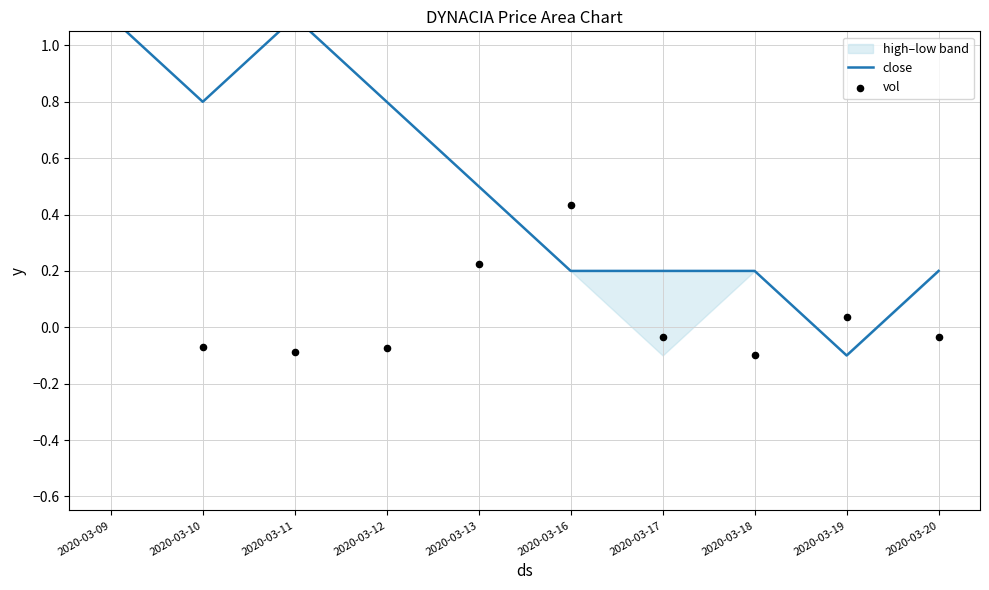

What are all the series names shown in the legend?

close, vol